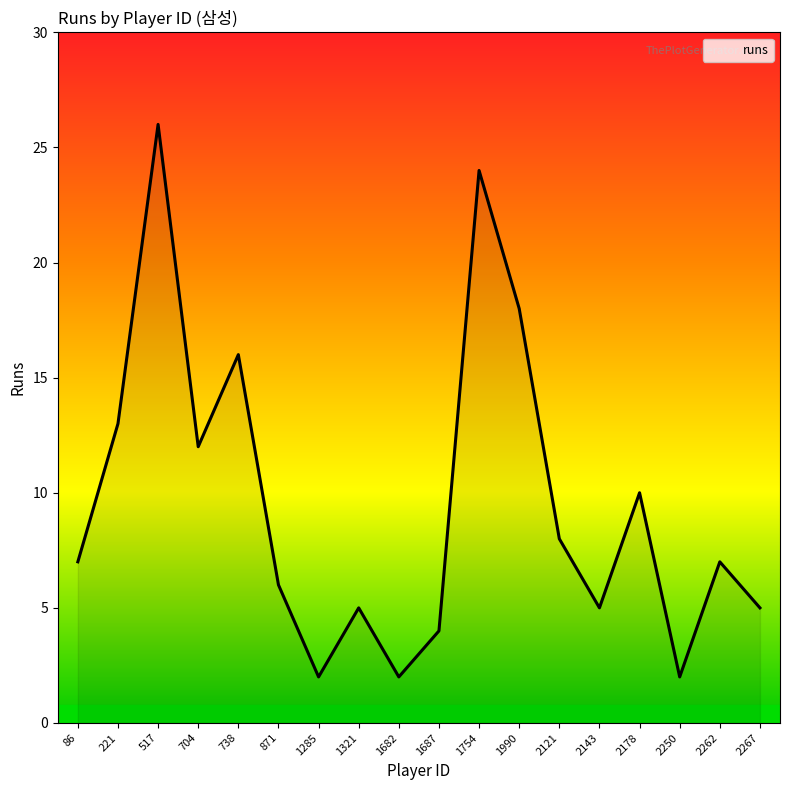

How many values exceed 7?

8